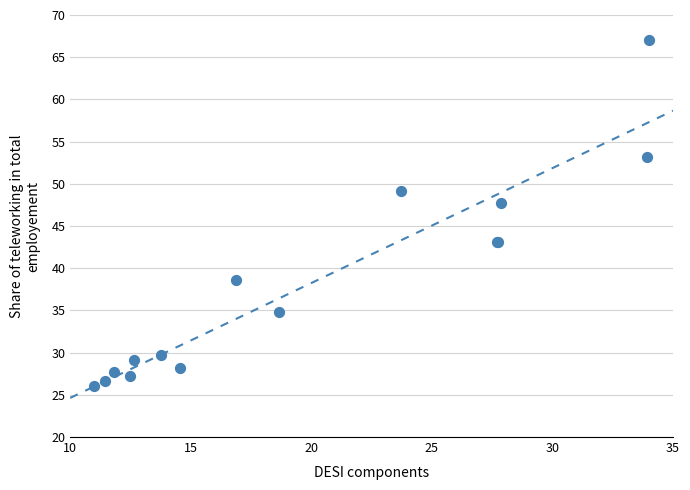

What Y value in the scatter plot is closest to 46?

47.7